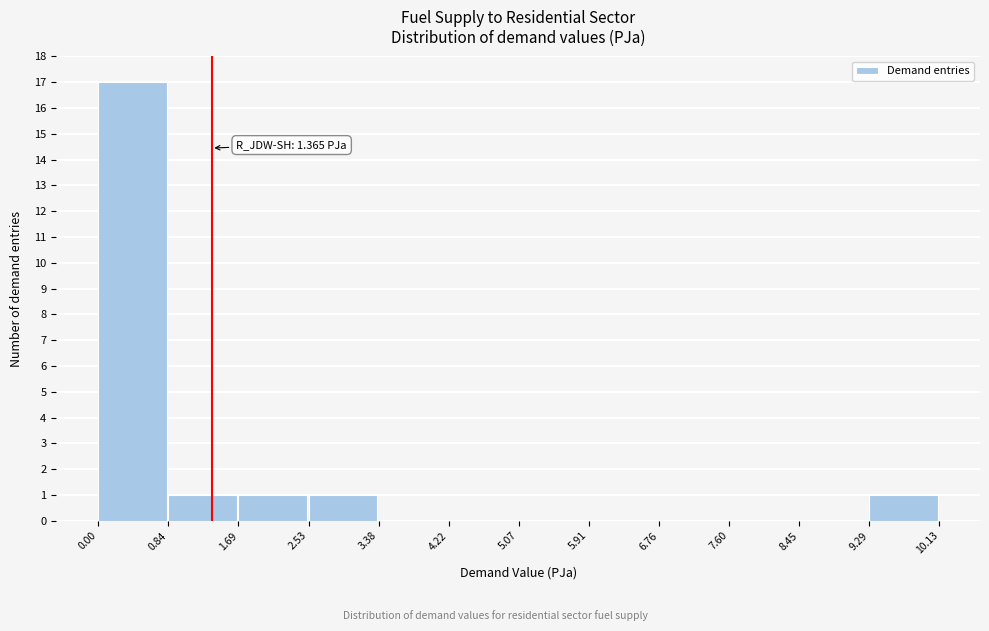

Over which range of the x-axis is the bar tallest?

0.00 to 0.84